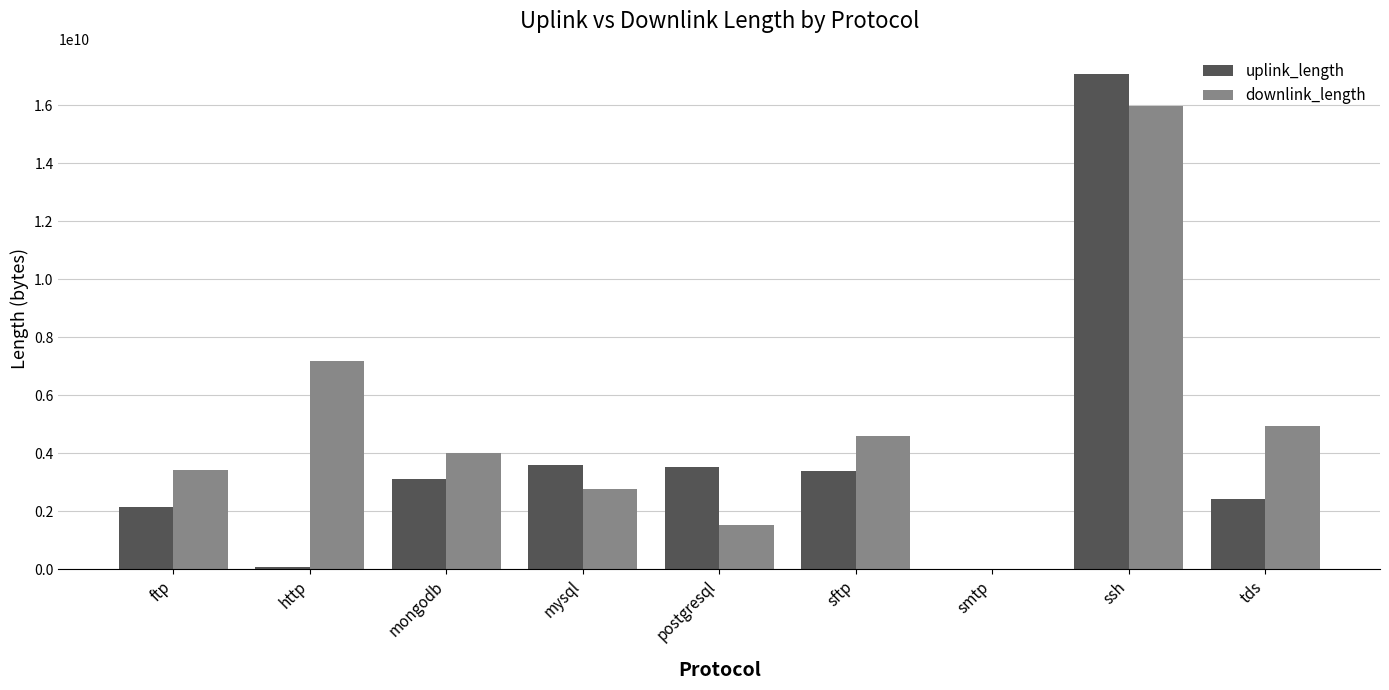

Is it true that uplink_length equals 3510275483 at postgresql?

True